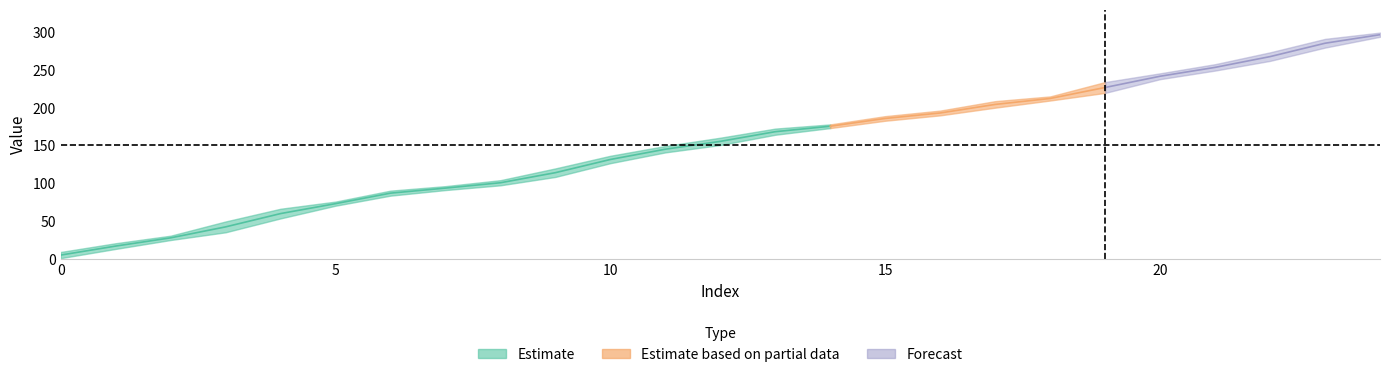

List the labels in order of T2 value, smallest first.

0, 1, 2, 3, 4, 5, 6, 7, 8, 9, 10, 11, 12, 13, 14, 15, 16, 17, 18, 19, 20, 21, 22, 23, 24